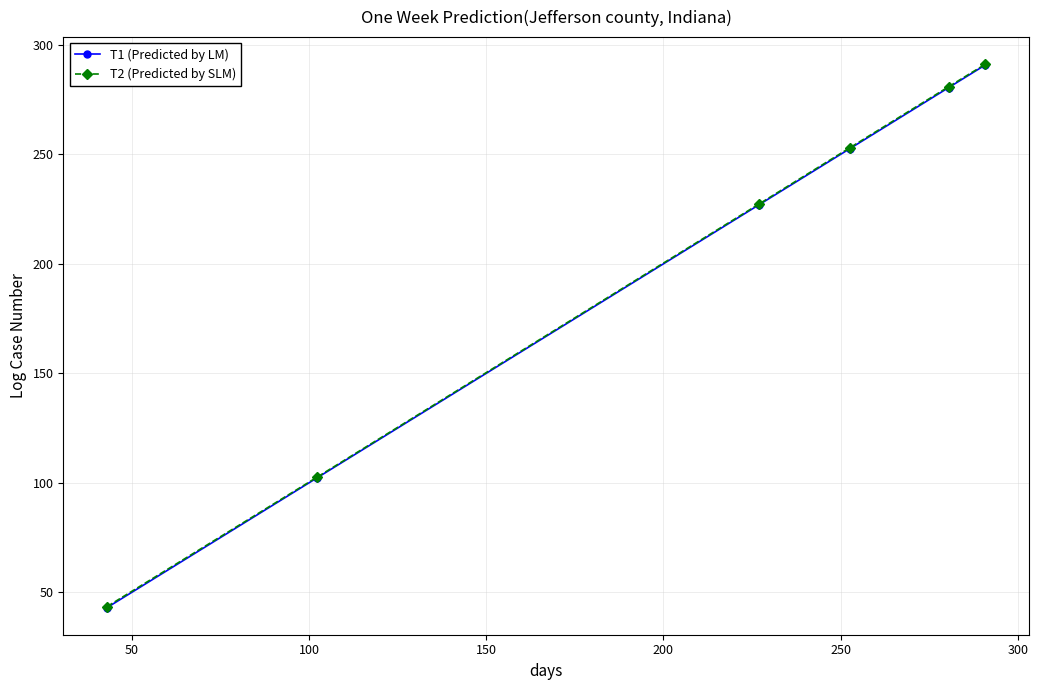

What is the value of the T2 (Predicted by SLM) point at the 5th from the left?

280.9